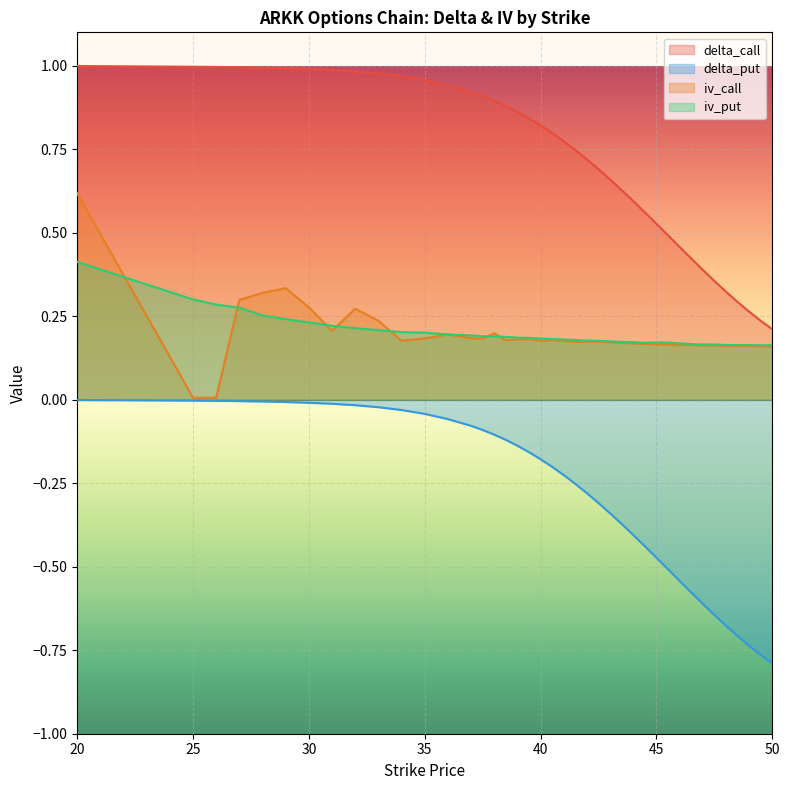

Is it true that delta_call equals 0.3 at 48.5?

True